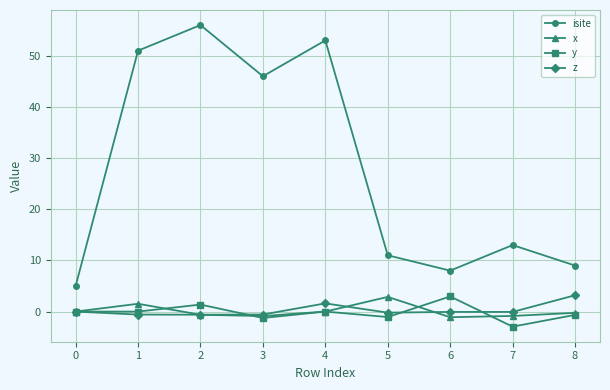

Where is the first local maximum for y?

2